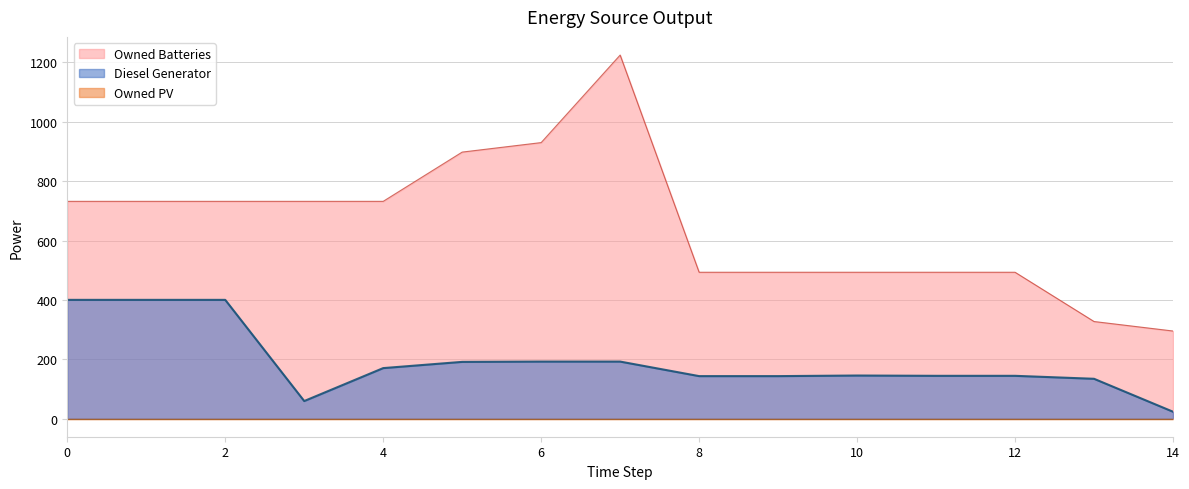

What is the value of the Owned Batteries point at the 1st from the left?

732.0